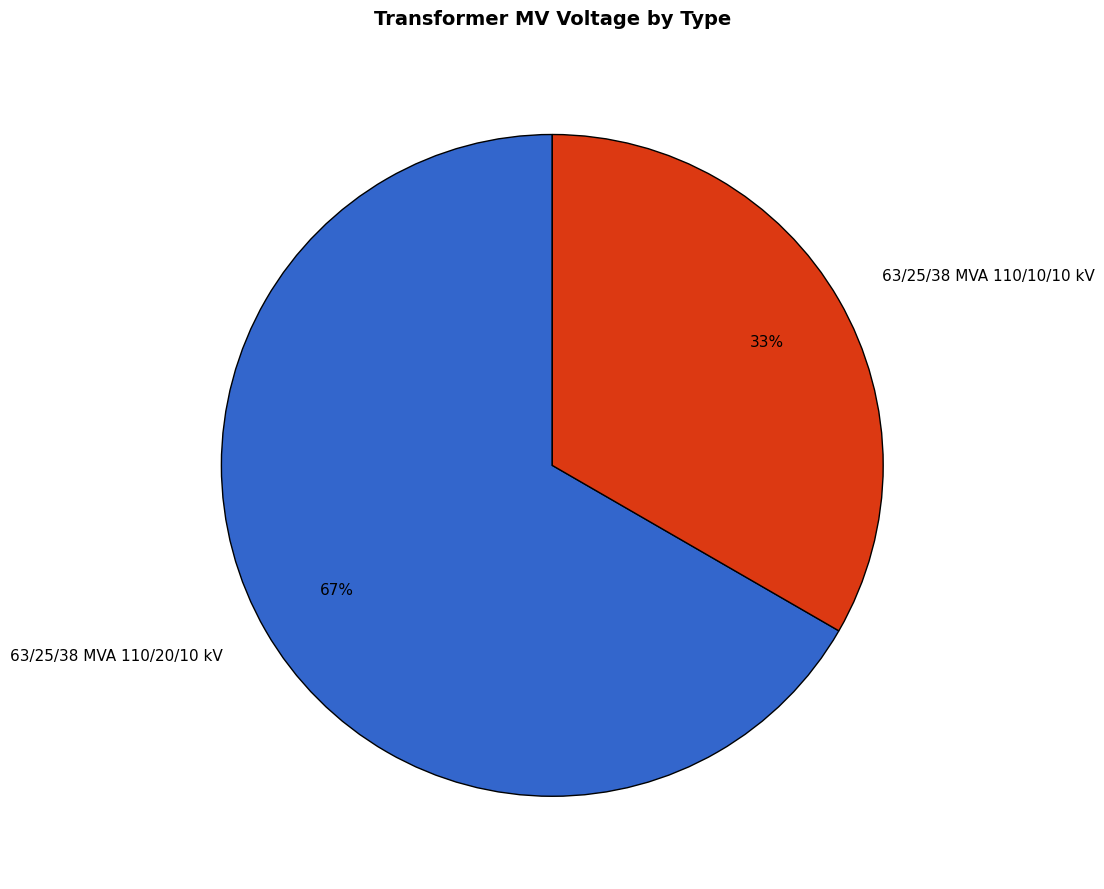

Is there a majority slice in this chart?

Yes